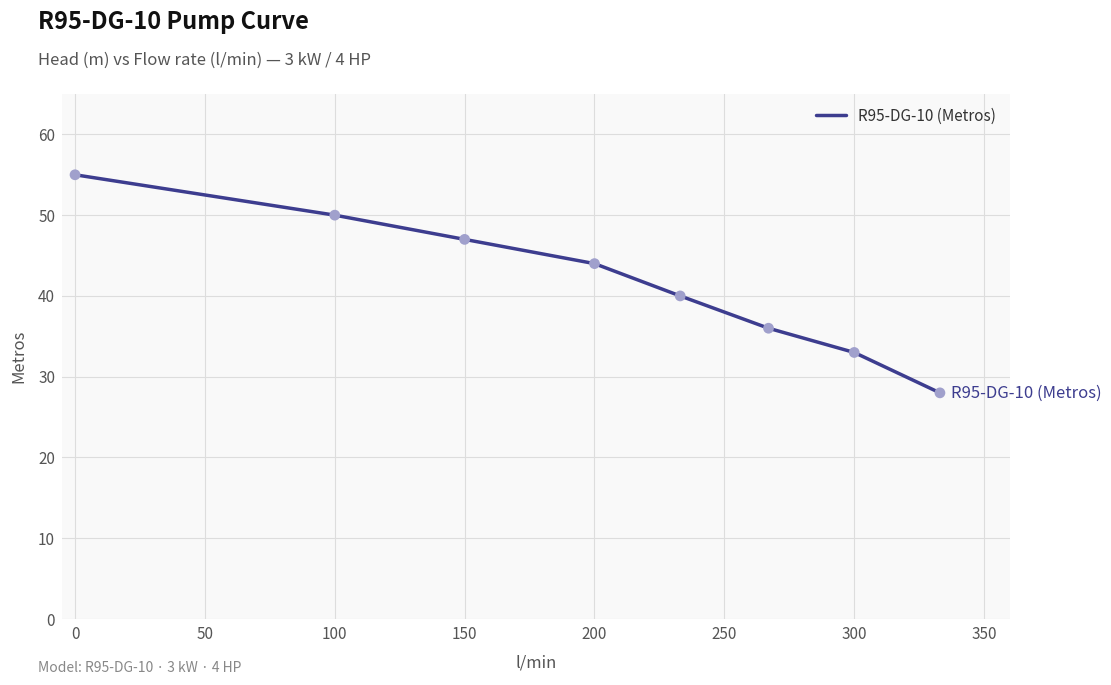

True or false: there are more than 2 points higher than both neighbors.

False